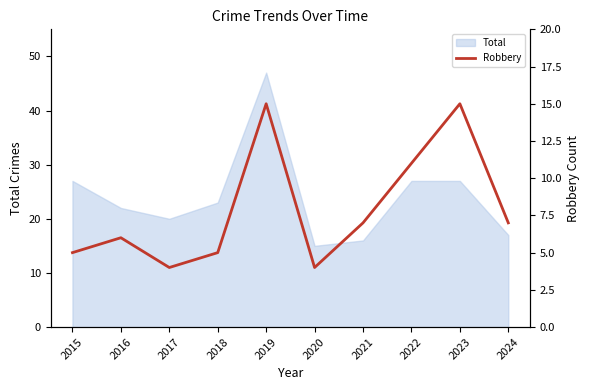

How many points are lower than both their immediate neighbors (excluding endpoints)?

2